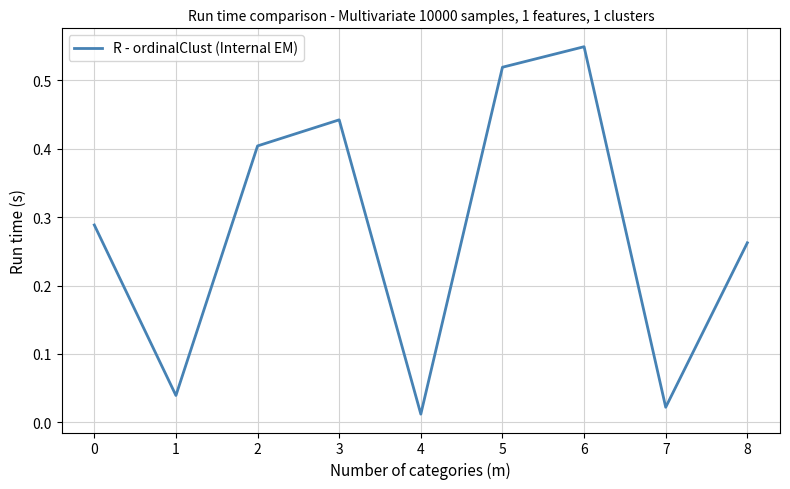

Is this an area chart (filled region under the line)?

No